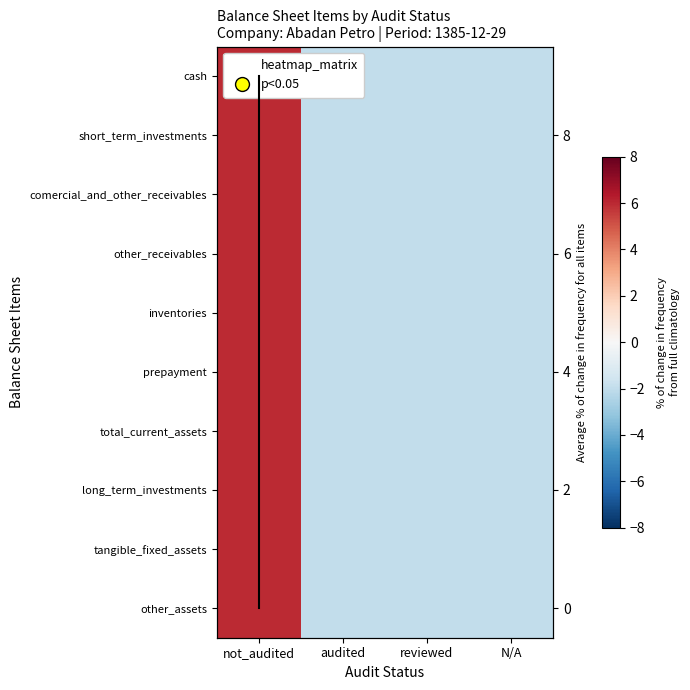

How many data points in other_receivables are less than -1?

3